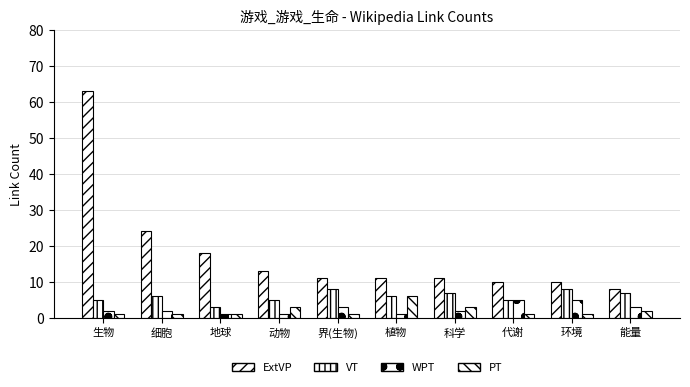

How many bars are there in each group?

4